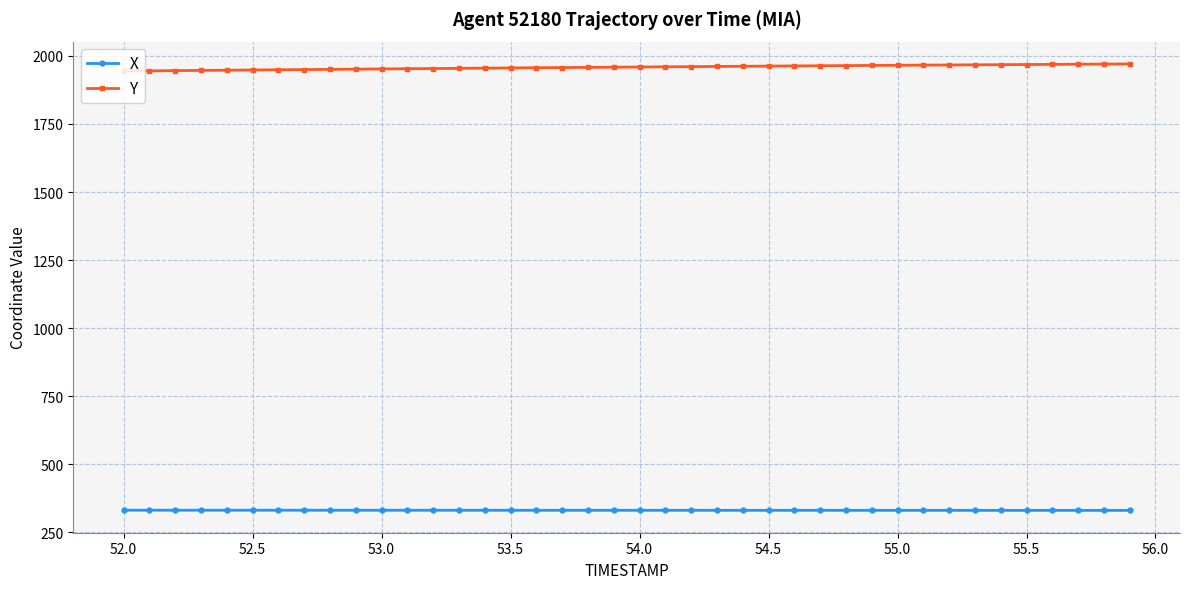

List the series in order of their peak value, highest first.

Y, X